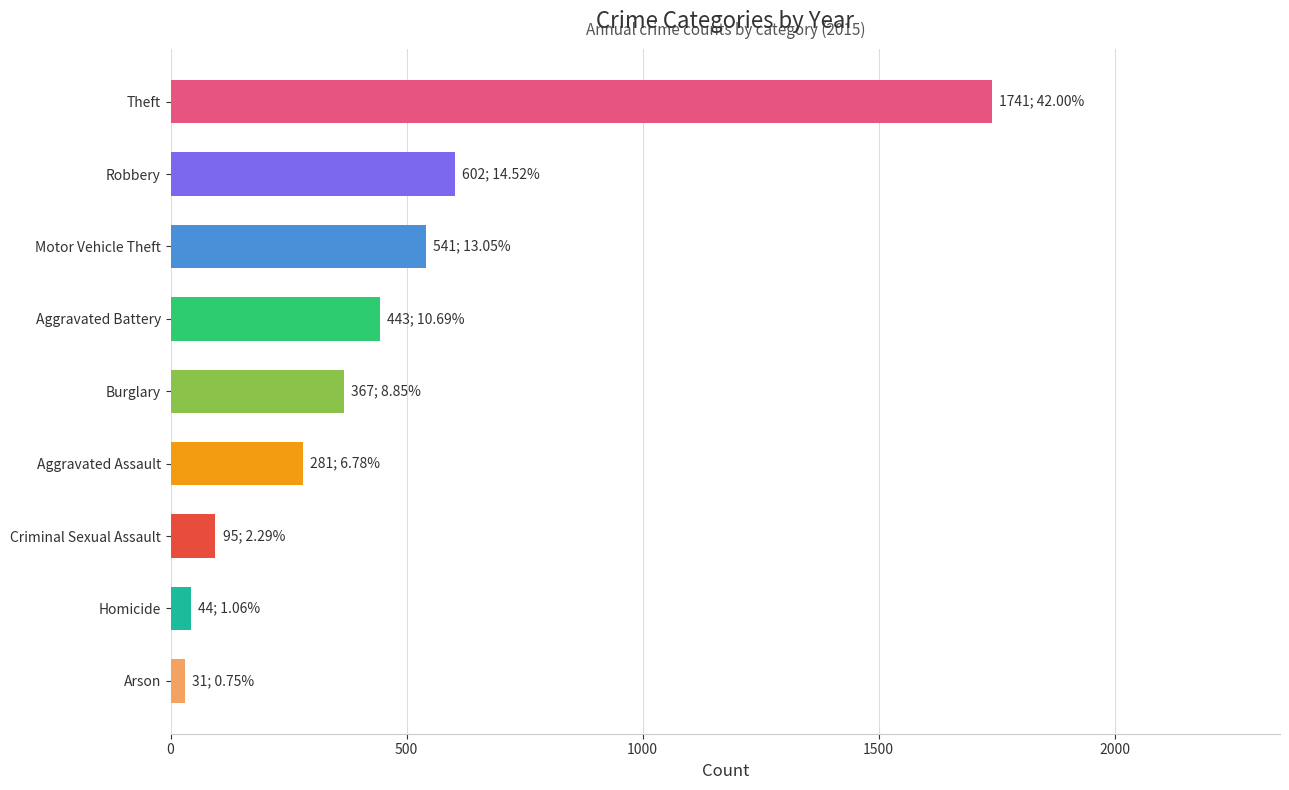

Which has a higher value, Homicide or Motor Vehicle Theft?

Motor Vehicle Theft